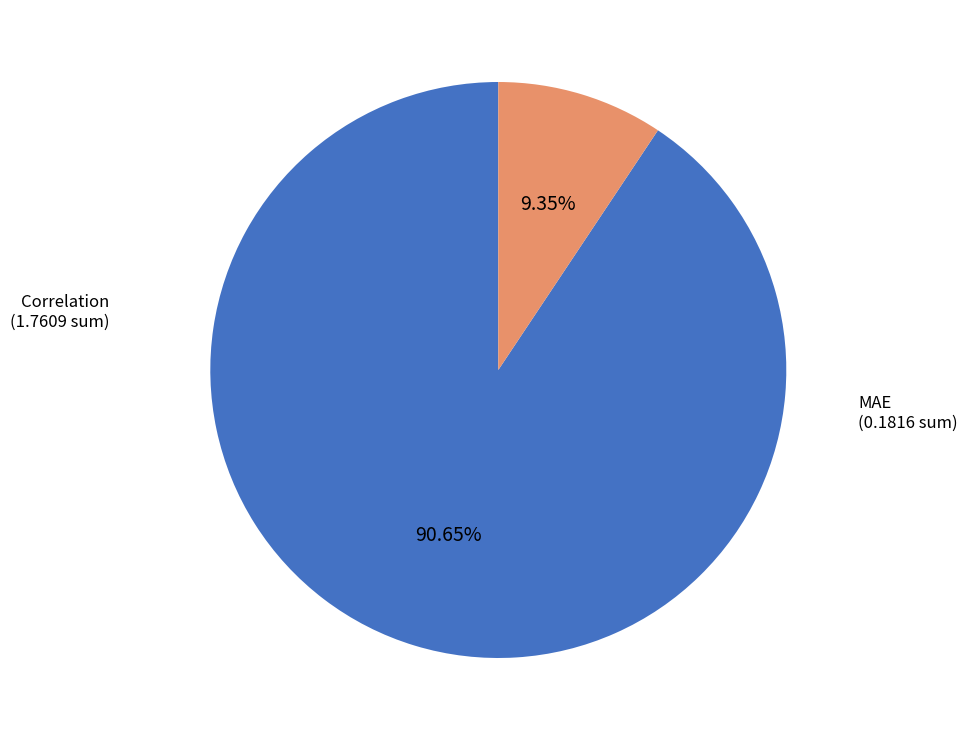

Is there a majority slice in this chart?

Yes